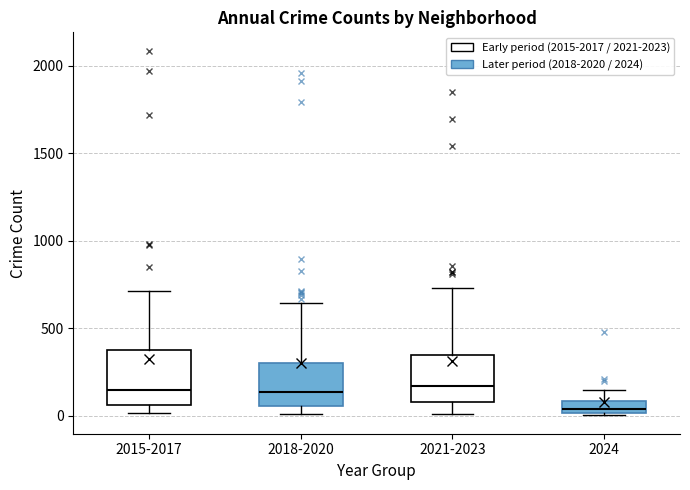

Where does the median line of the box for 2018-2020 sit on the y-axis? The values are not printed on the chart, so give them approximately, as read against the axis.

150